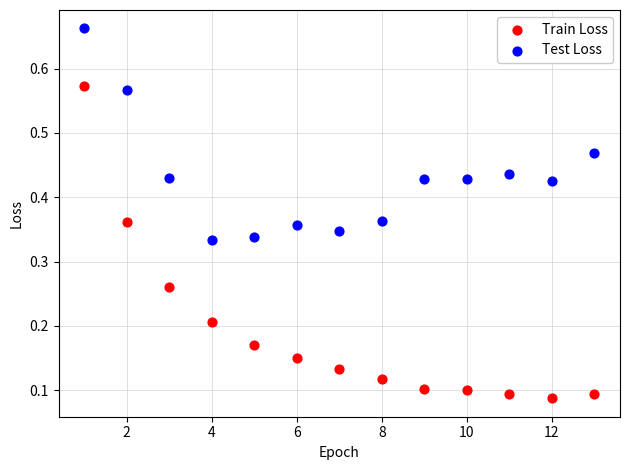

Which series has the largest Y range (max minus min)?

Train Loss